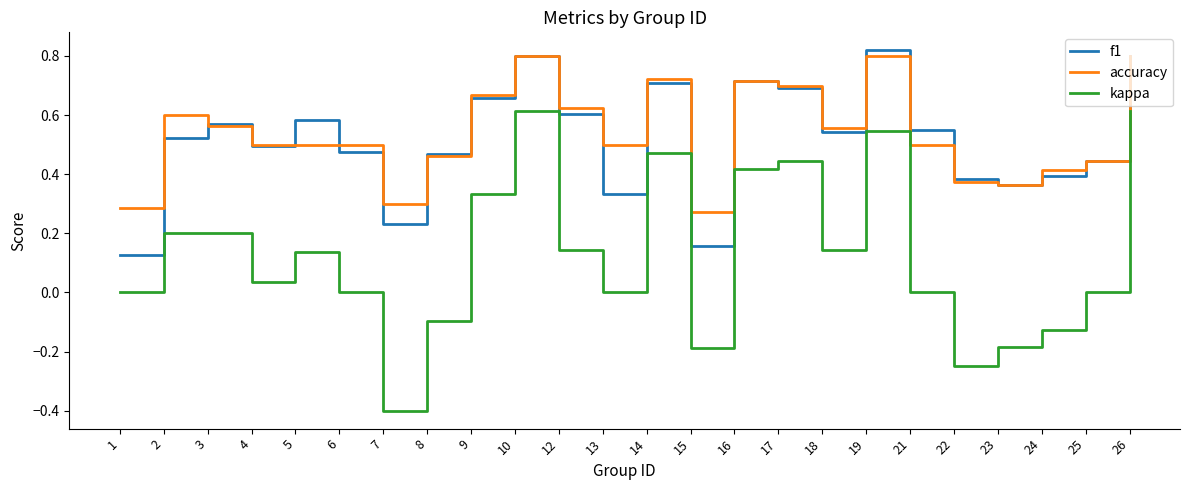

List the series in order of their peak value, highest first.

f1, accuracy, kappa